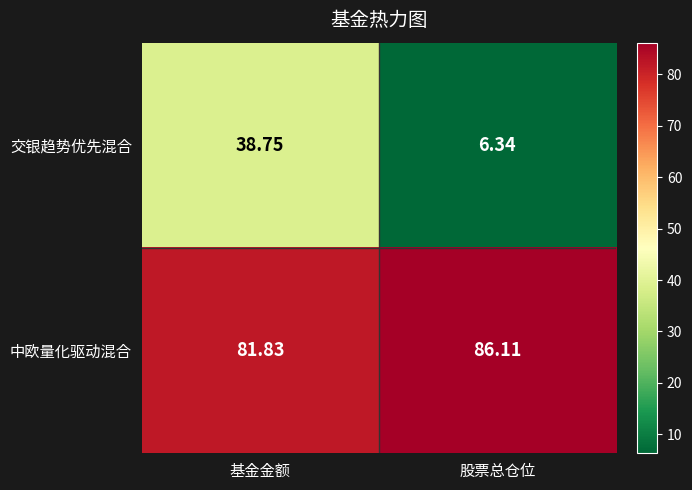

At how many categories does at least one series exceed 31?

2